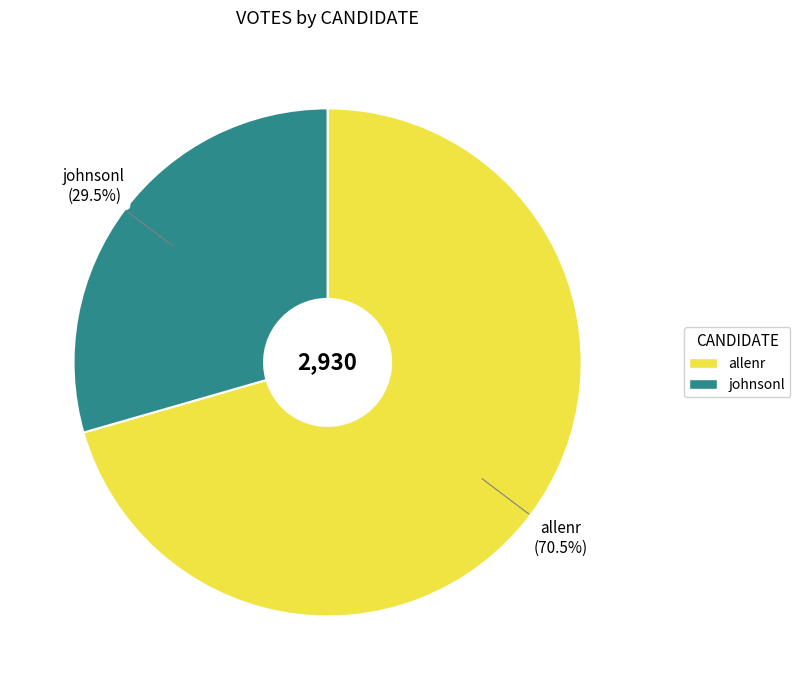

How many segments does this pie chart have?

2